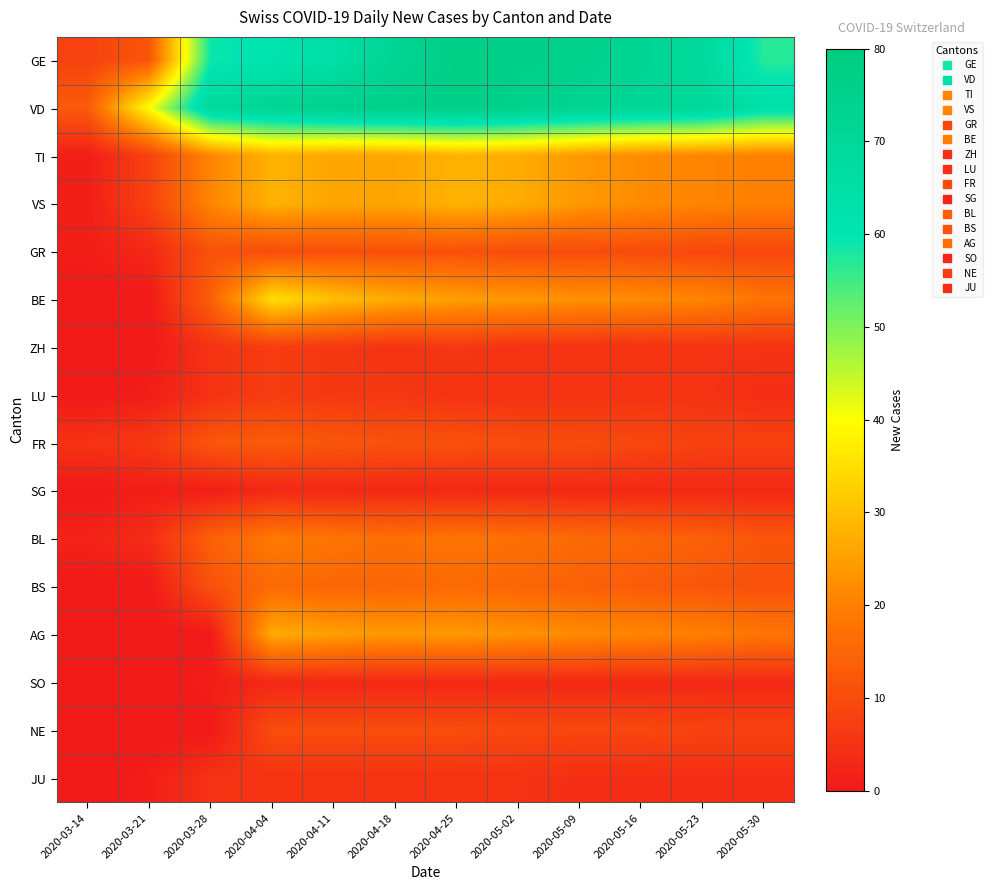

What is the total value across all series at 2020-05-02?

334